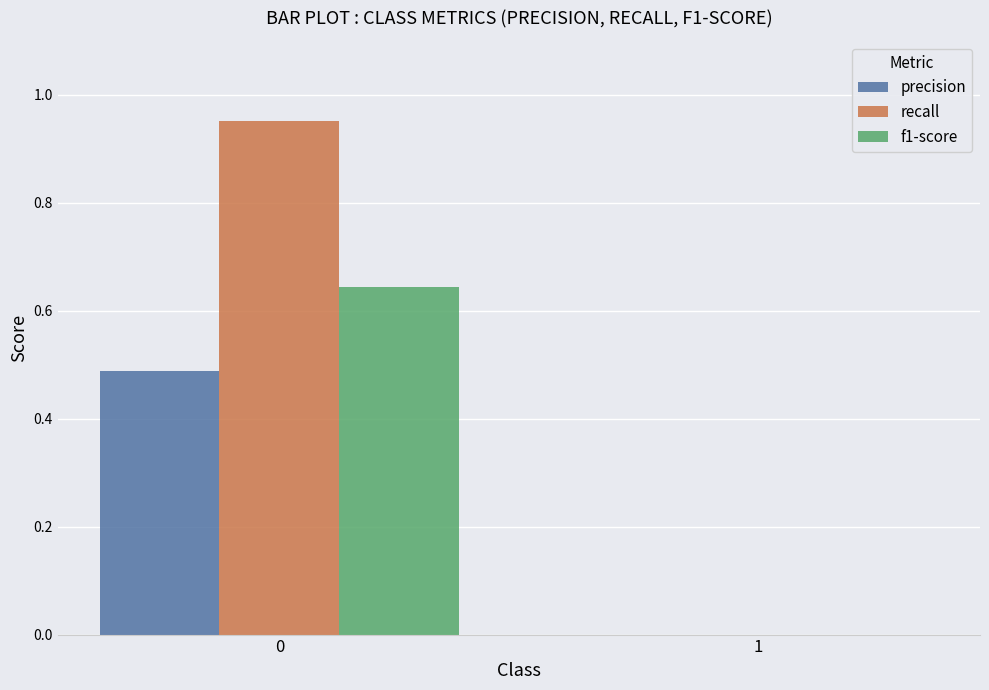

Between 0 and 1, which series saw the biggest shift?

recall